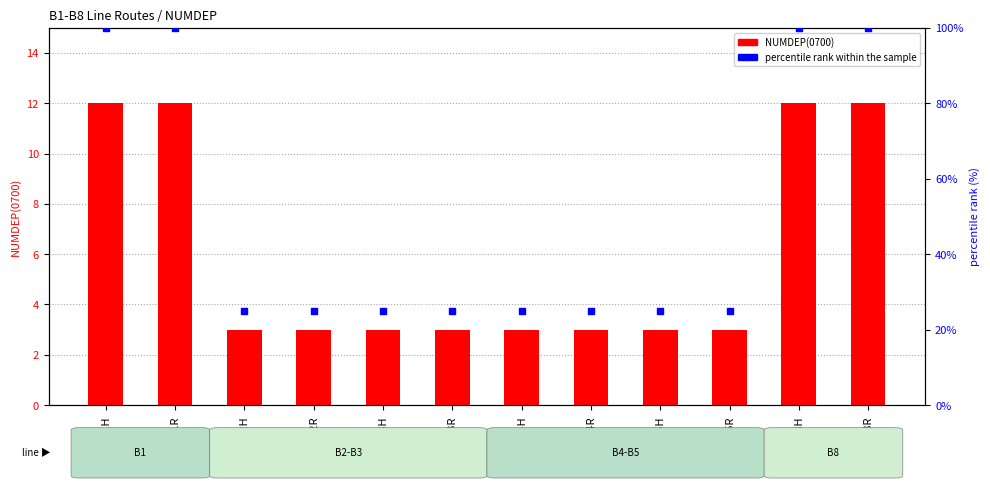

At which category is the sum across all series the highest?

B1H